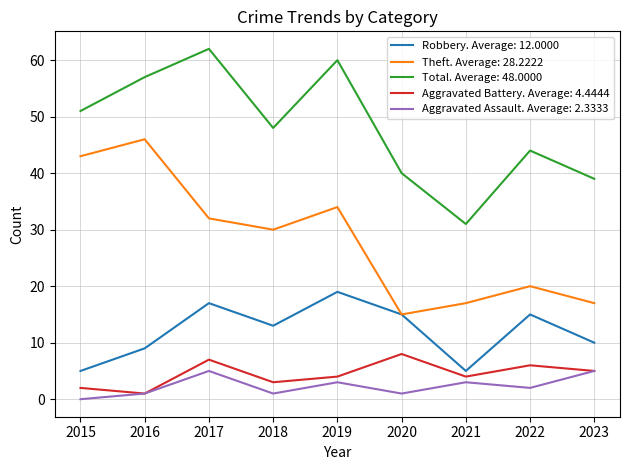

True or false: Total. Average: 48.0000 and Theft. Average: 28.2222 cross at least once.

False